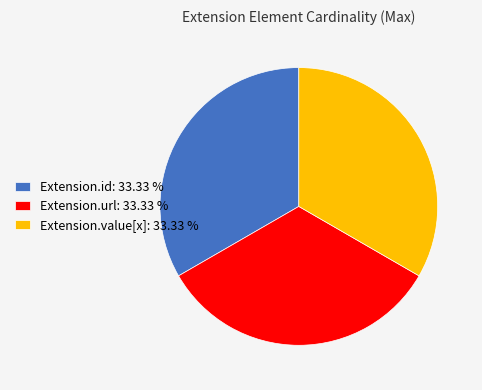

Is there a majority slice in this chart?

No